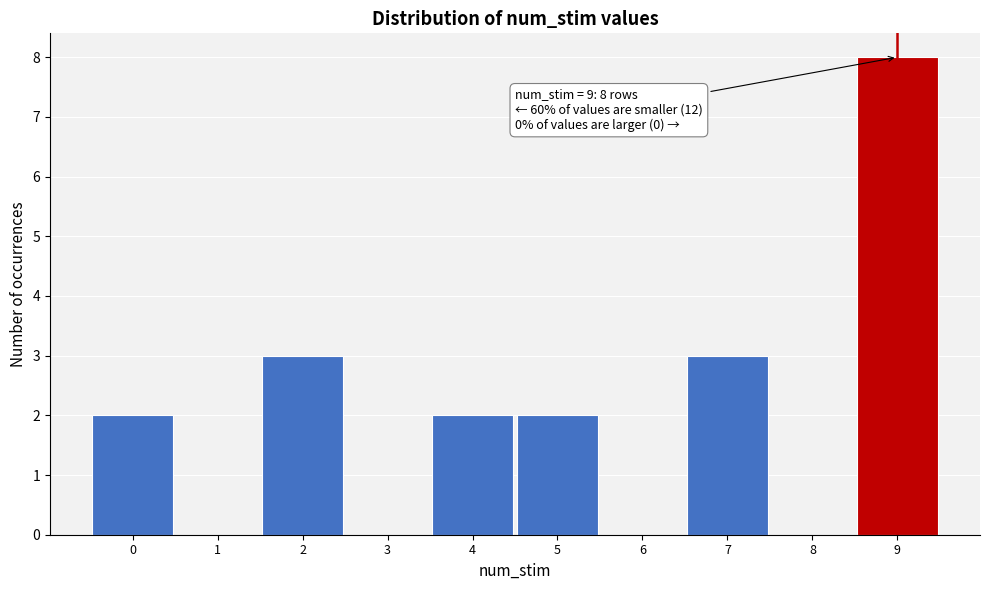

Over which range of the x-axis is the bar tallest?

8.5 to 9.5